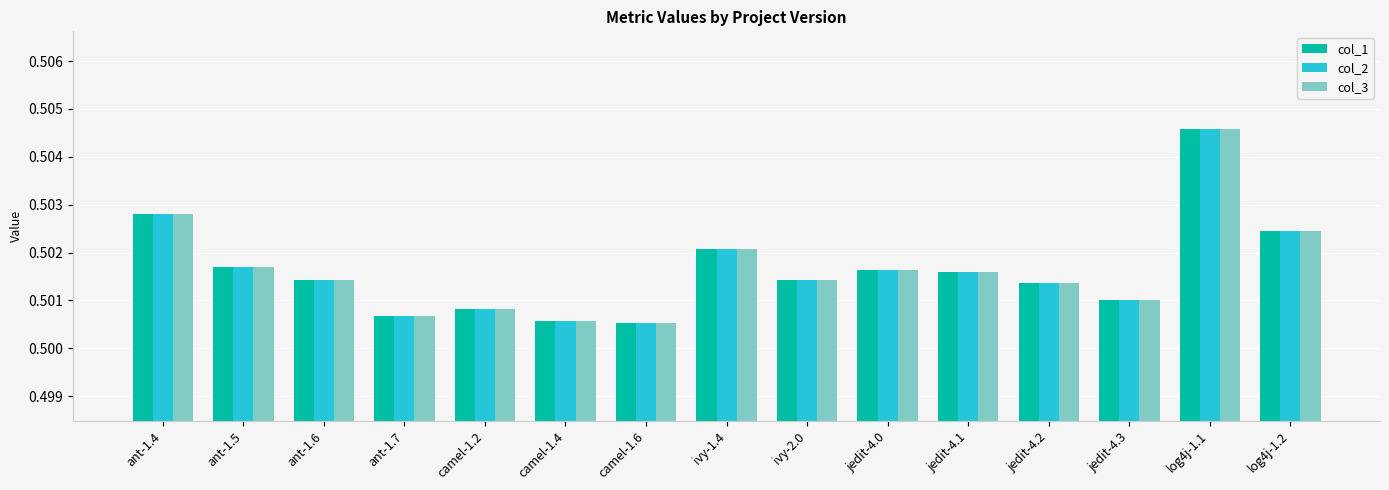

Does the chart contain stacked bars?

No